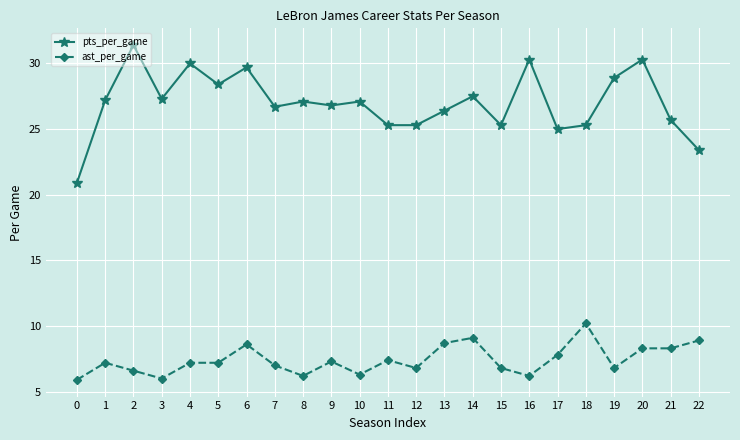

Is the value of pts_per_game at 19 greater than the value of ast_per_game at 9?

Yes